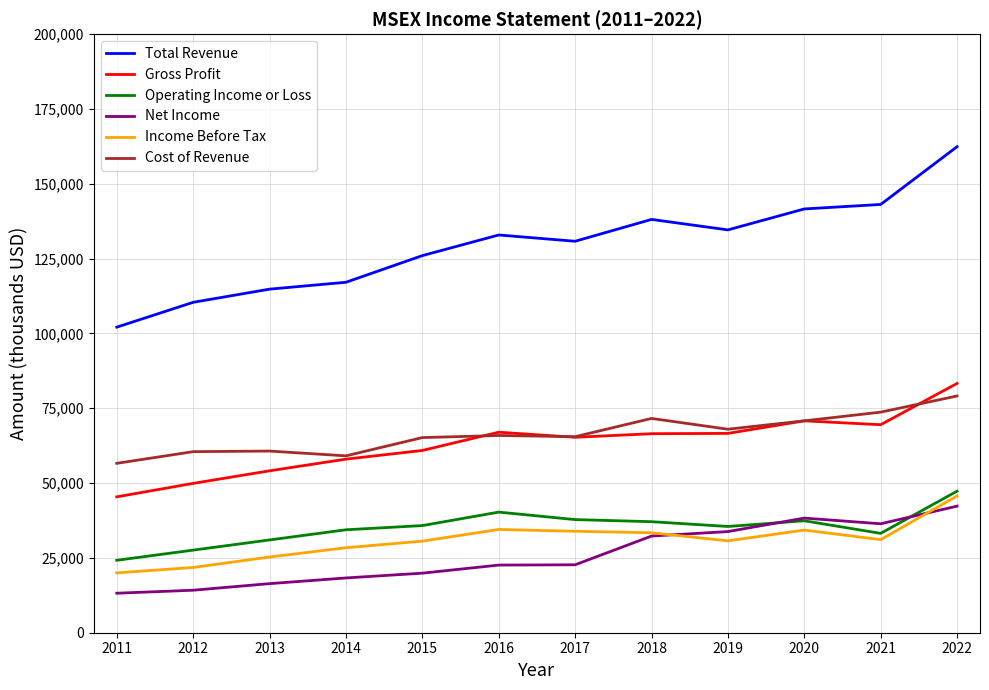

What is the maximum value shown in the chart?

162400